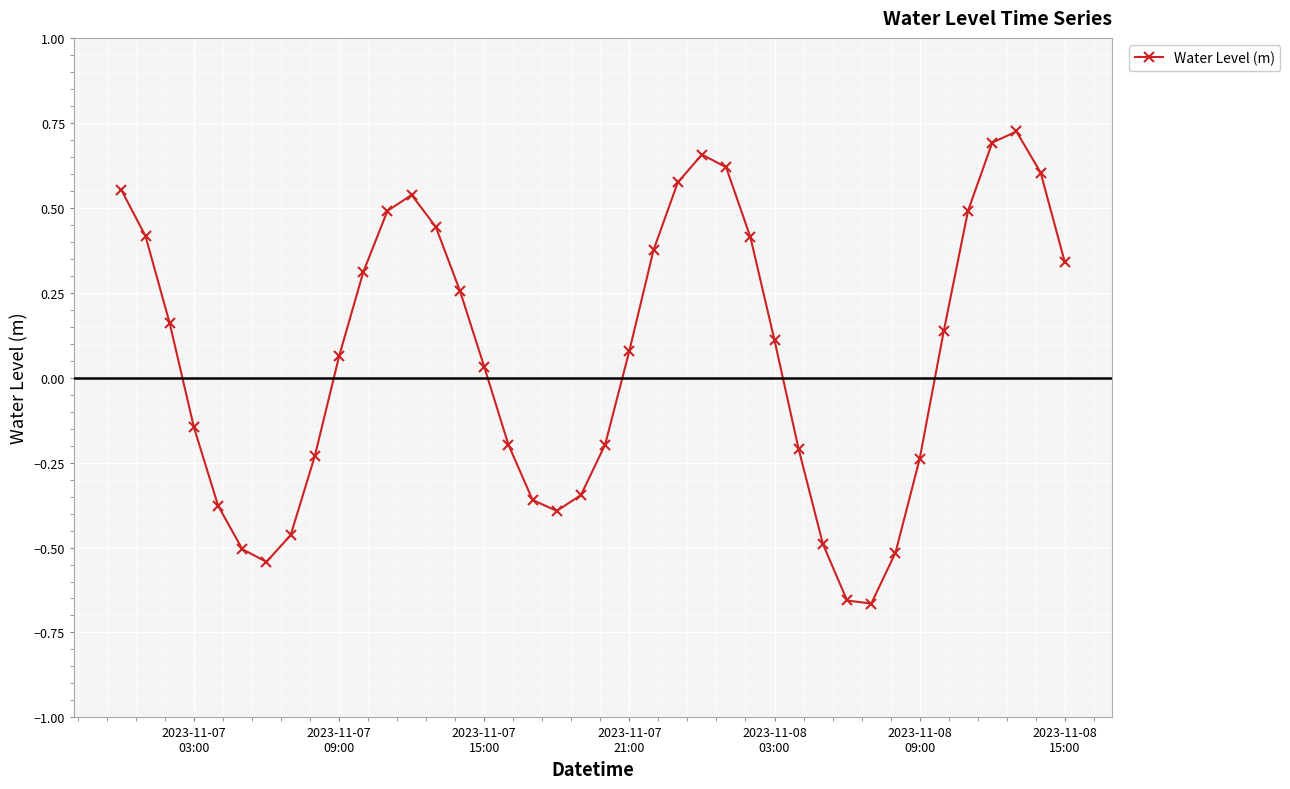

How many points are lower than both their immediate neighbors (excluding endpoints)?

3